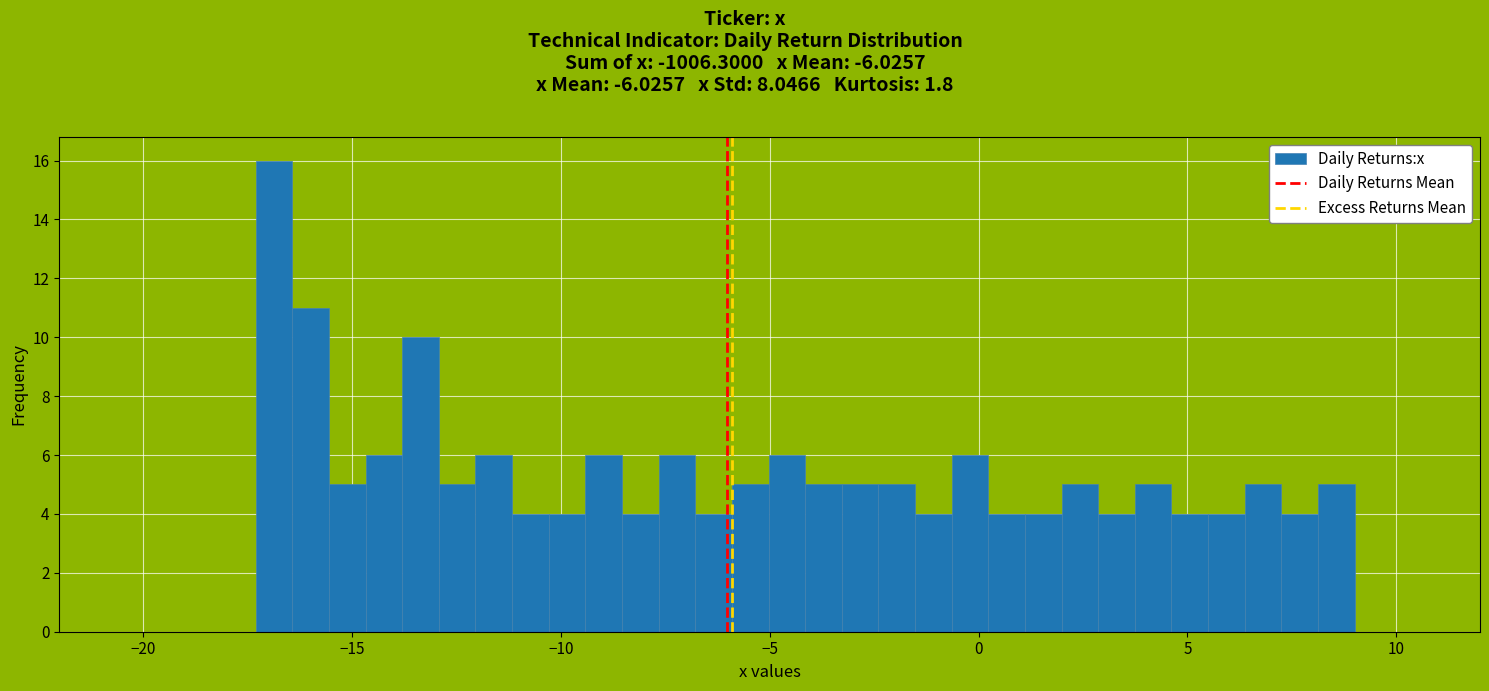

Read against the x-axis, roughly where is the centre of the tallest bar?

-17.0